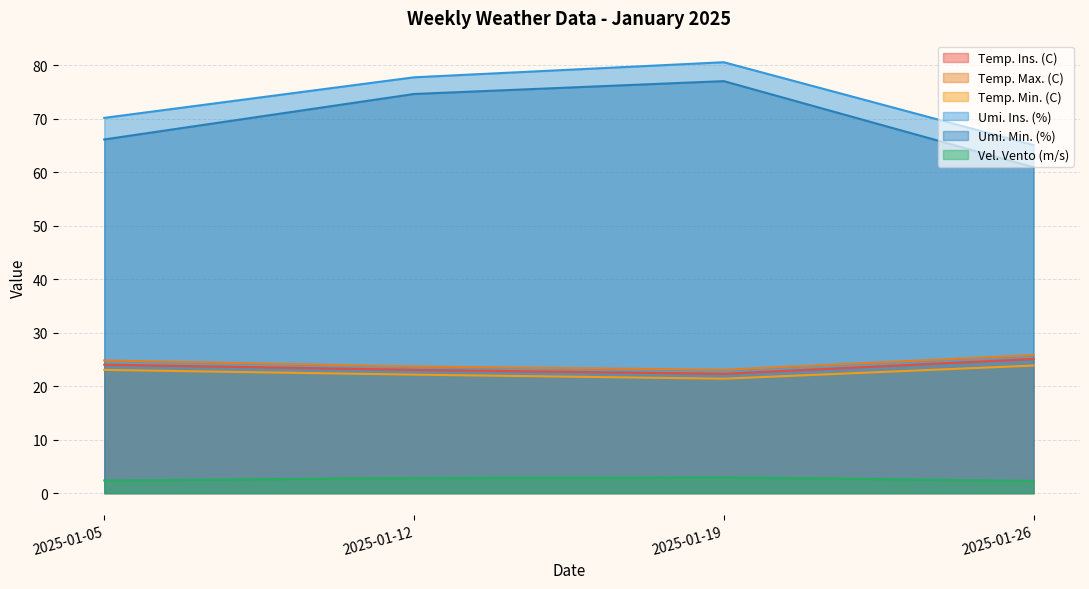

True or false: Temp. Ins. (C) has a value of 40.3 at 2025-01-05.

False